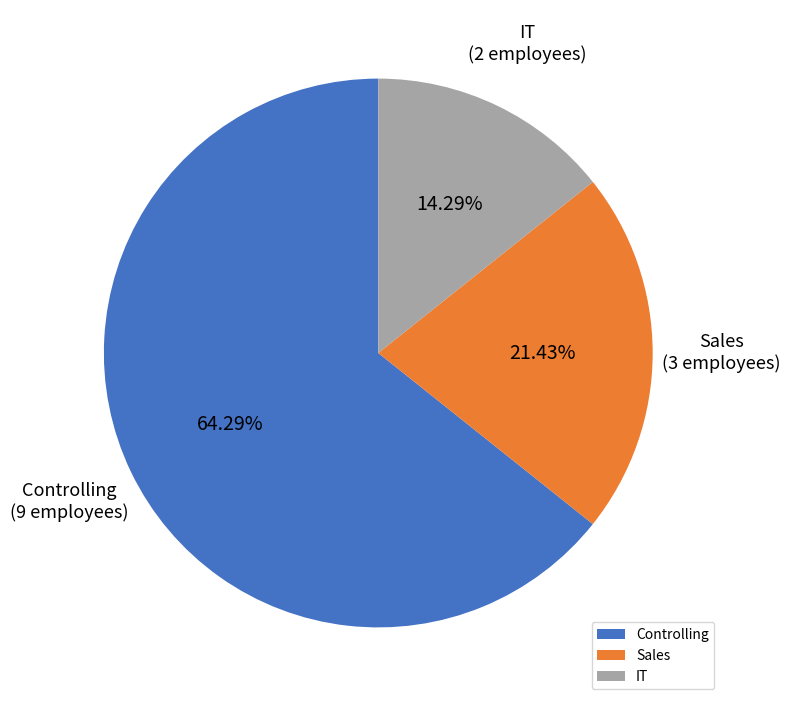

Is there any slice that represents more than half of the pie?

Yes